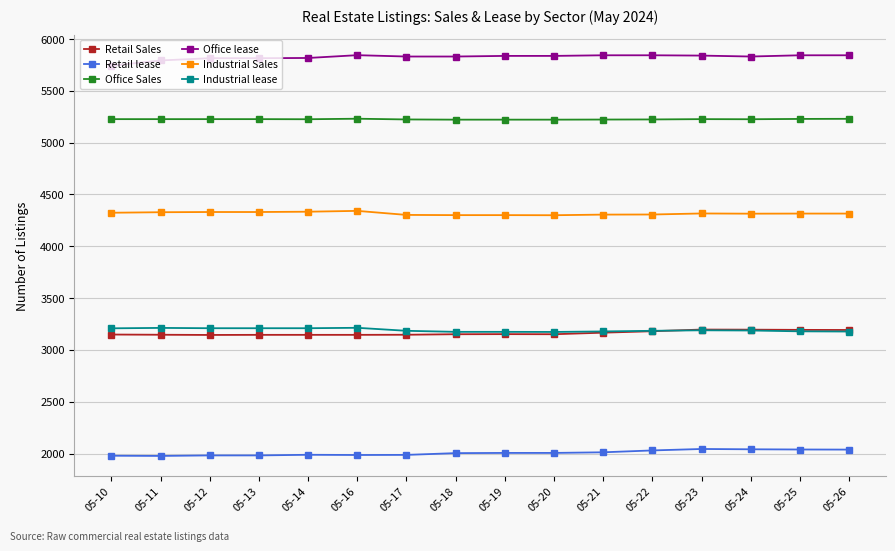

What is the approximate value of Office Sales at 05-11?

5227